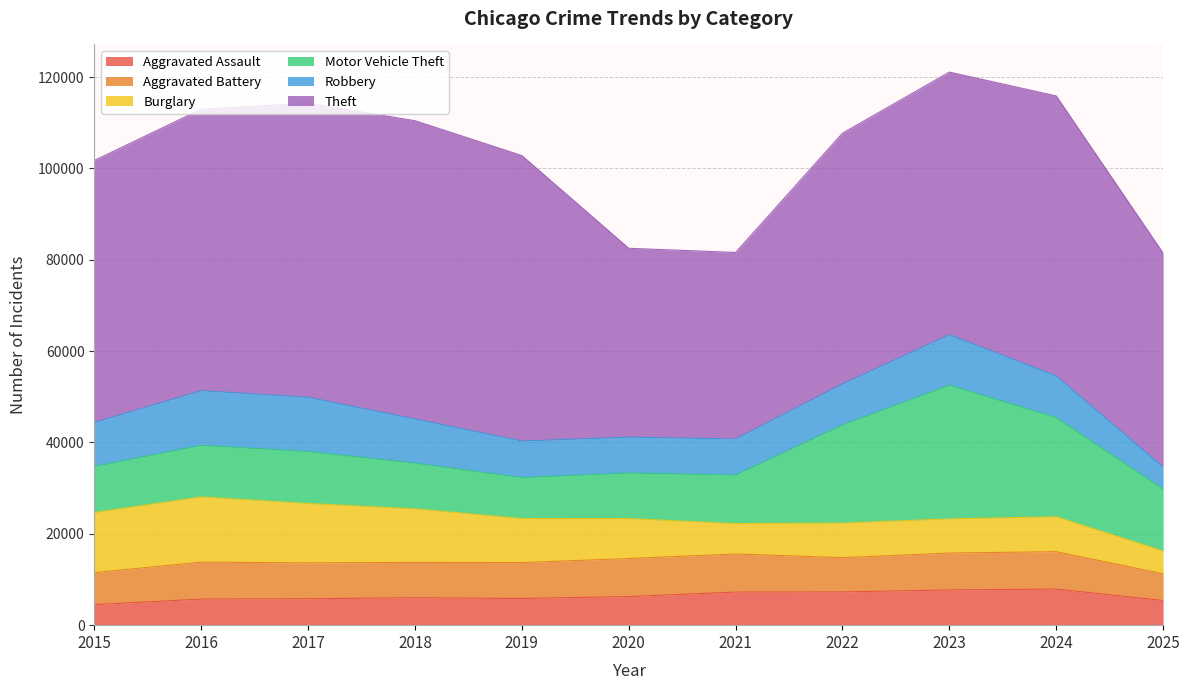

How many data points in Aggravated Assault are less than 6002?

5